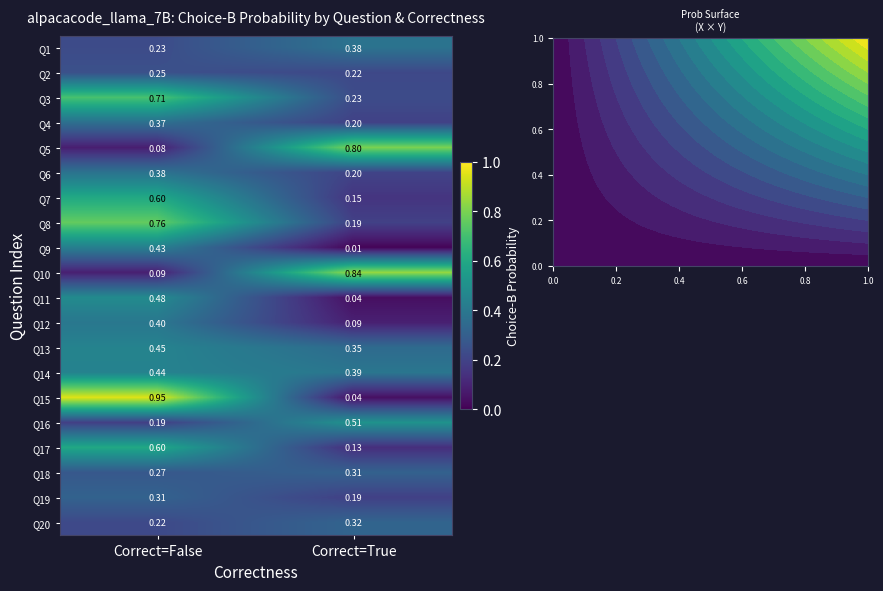

What is the total value across all series at Correct=False?

8.2